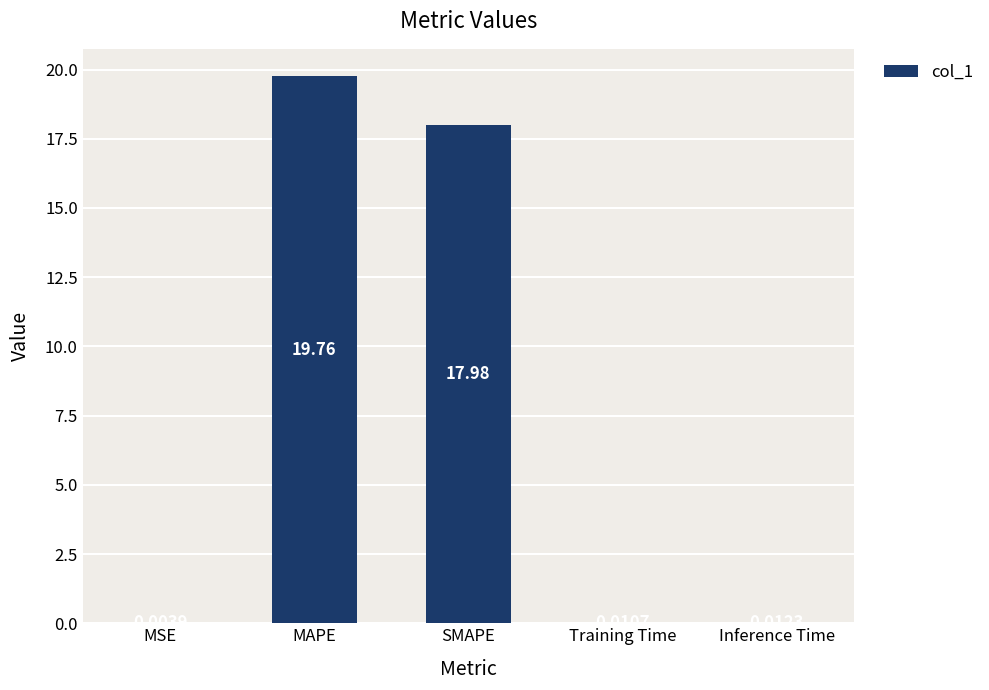

Where is the data nearest to the value 9?

SMAPE